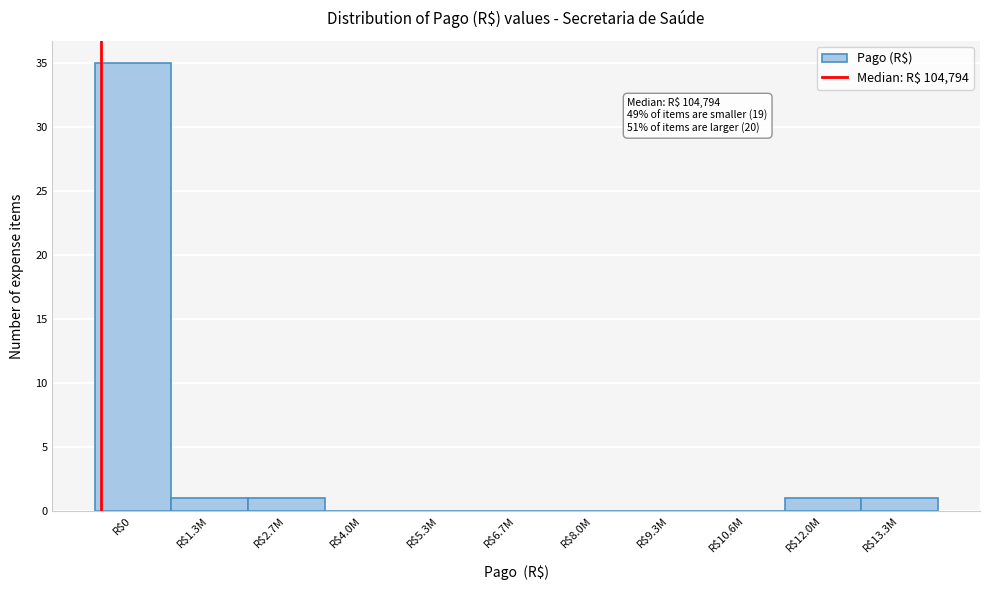

What is the sum of all values?

39